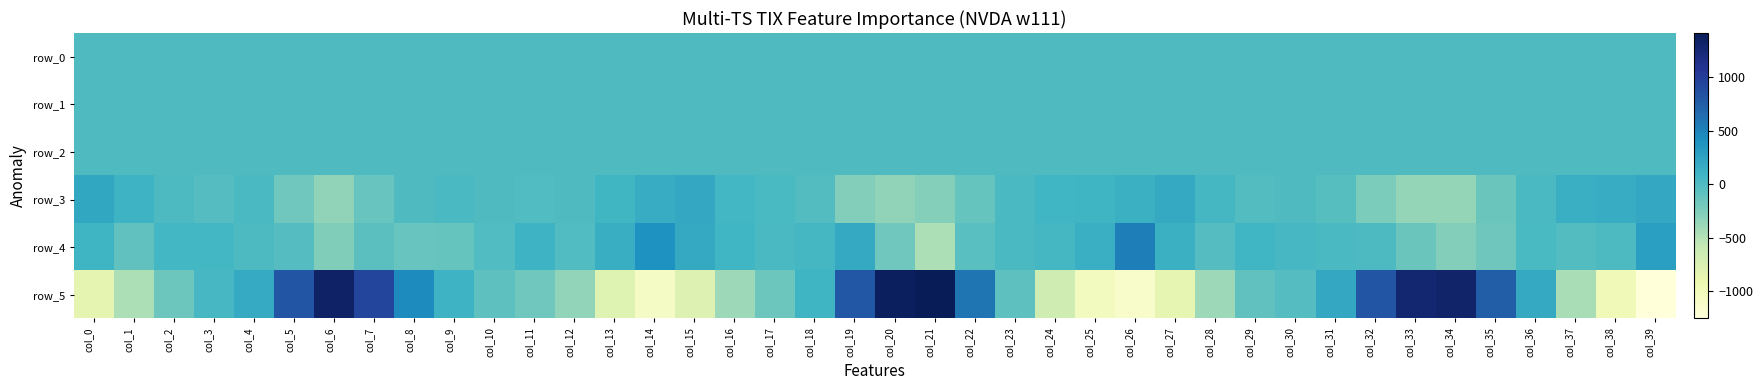

What is the difference between the row_1 values at col_24 and col_13?

0.1